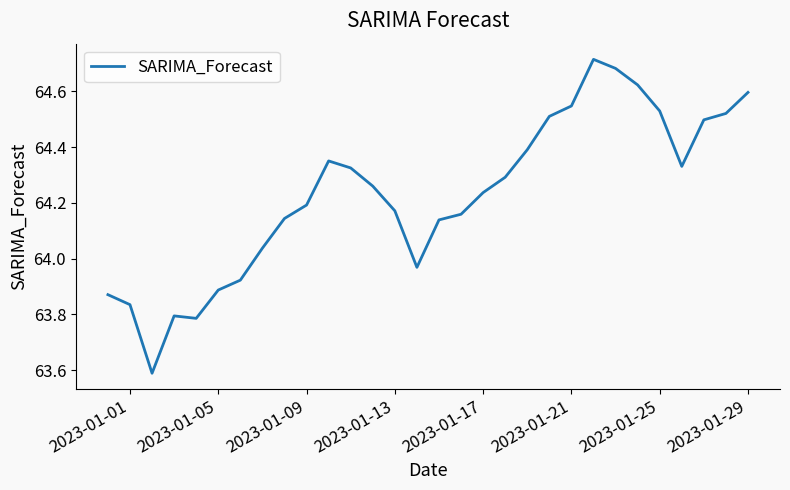

What is the difference between the maximum and second lowest values?

0.9